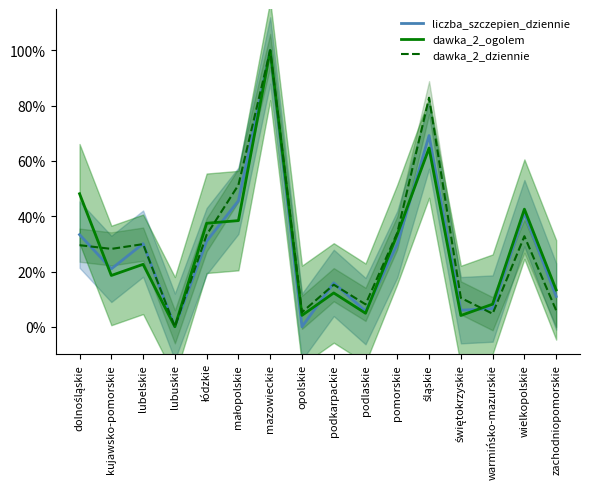

Where is the first local minimum for dawka_2_ogolem?

kujawsko-pomorskie